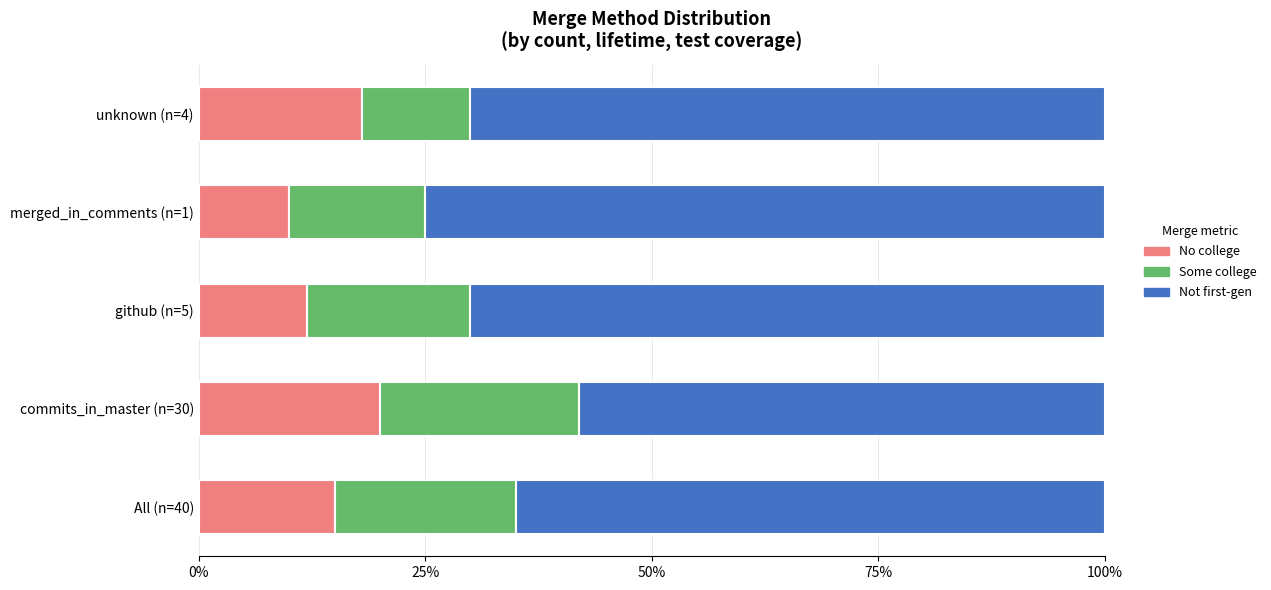

What is the total value across all series at unknown (n=4)?

100